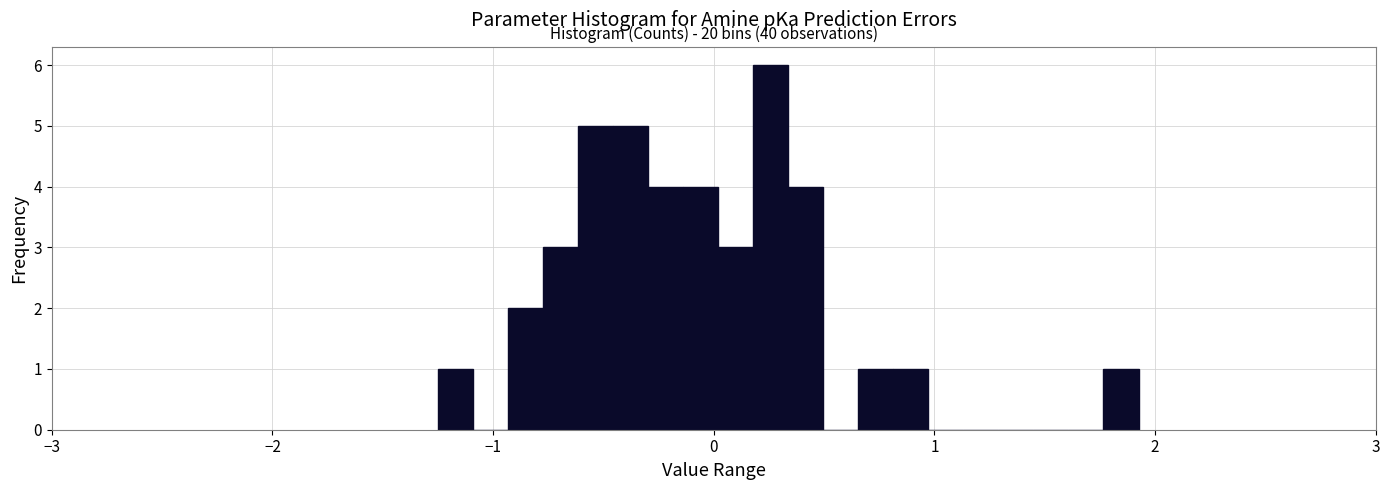

Read against the x-axis, roughly where is the centre of the tallest bar?

0.3